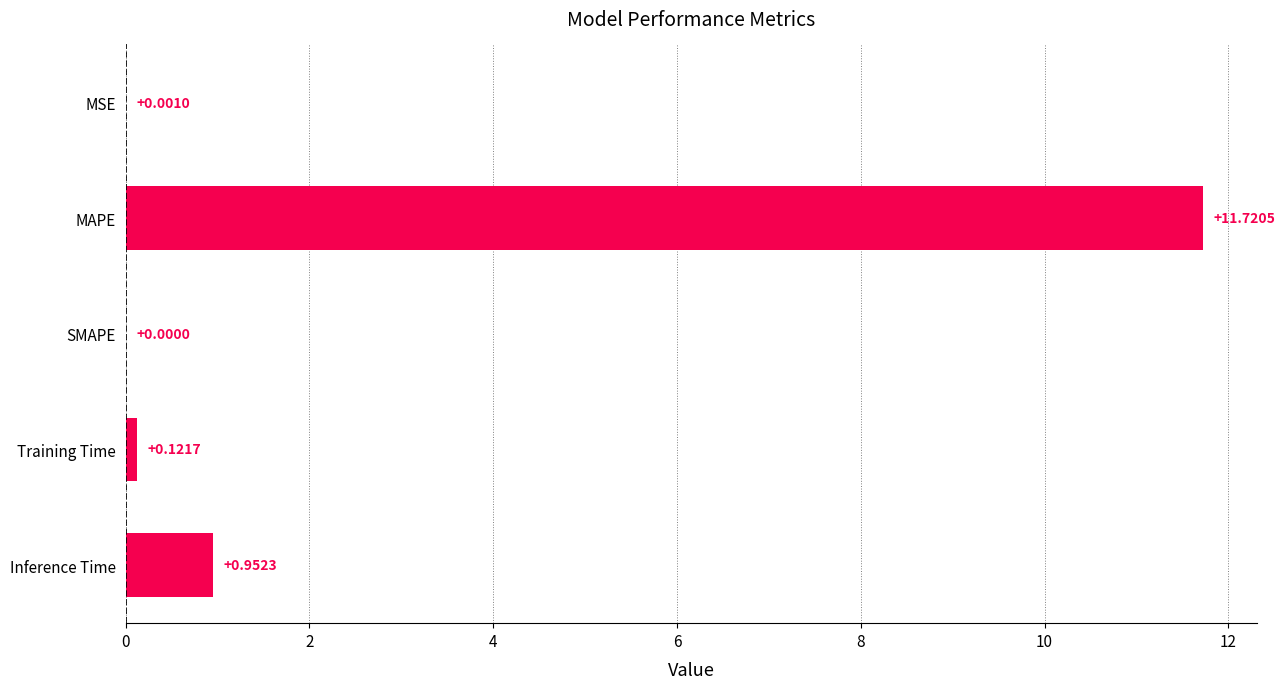

What is the maximum value shown in the chart?

11.7